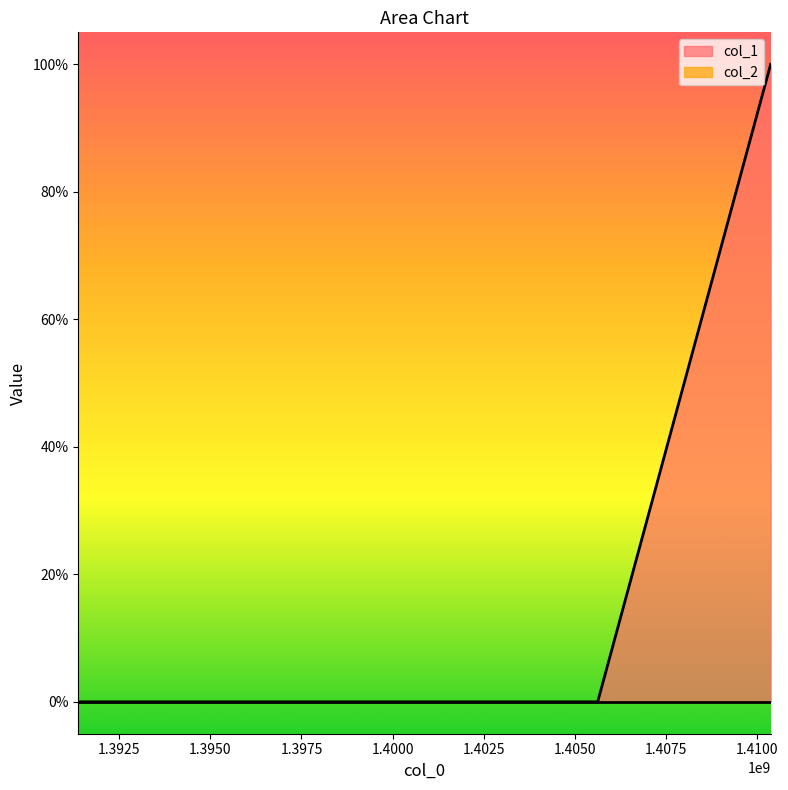

List the labels in order of value, smallest first.

1391380710, 1405621856, 1410365702